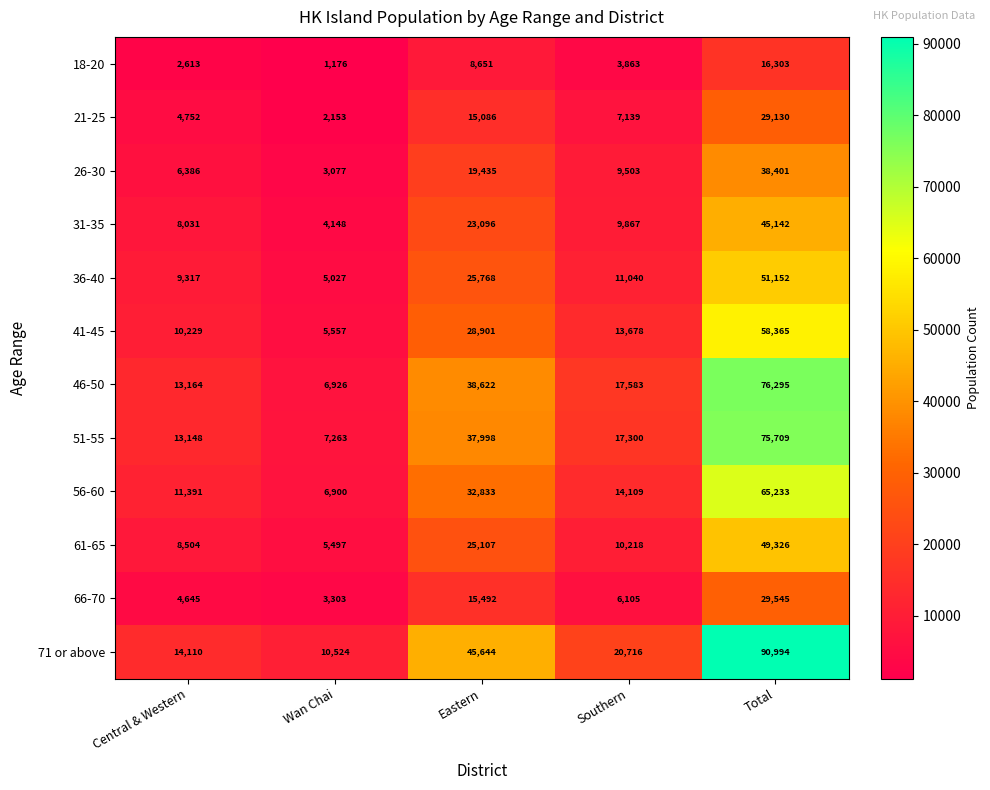

What is the sum of all 18-20 values?

32606